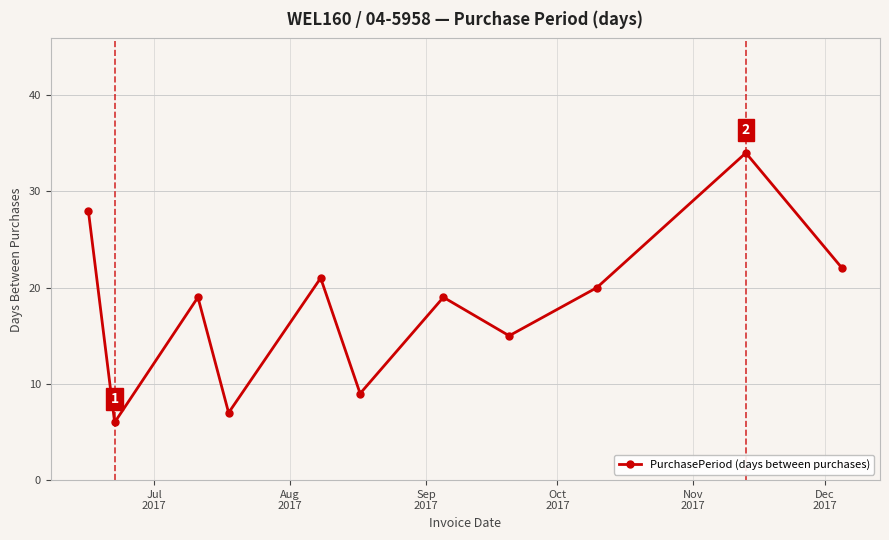

Reading left to right, extract all data points from this chart.

28	6	19	7	21	9	19	15	20	34	22